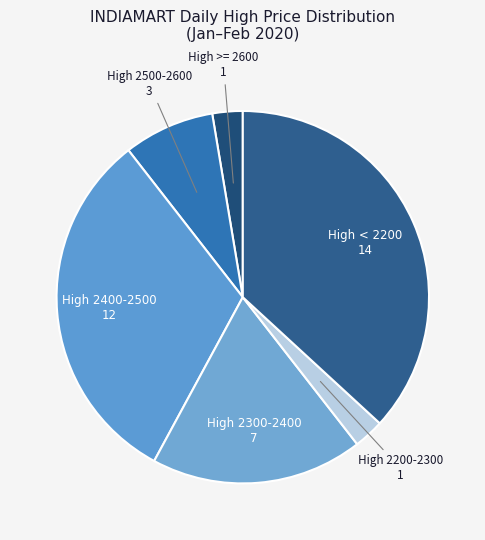

True or false: High 2500-2600 accounts for 1% of the total.

False